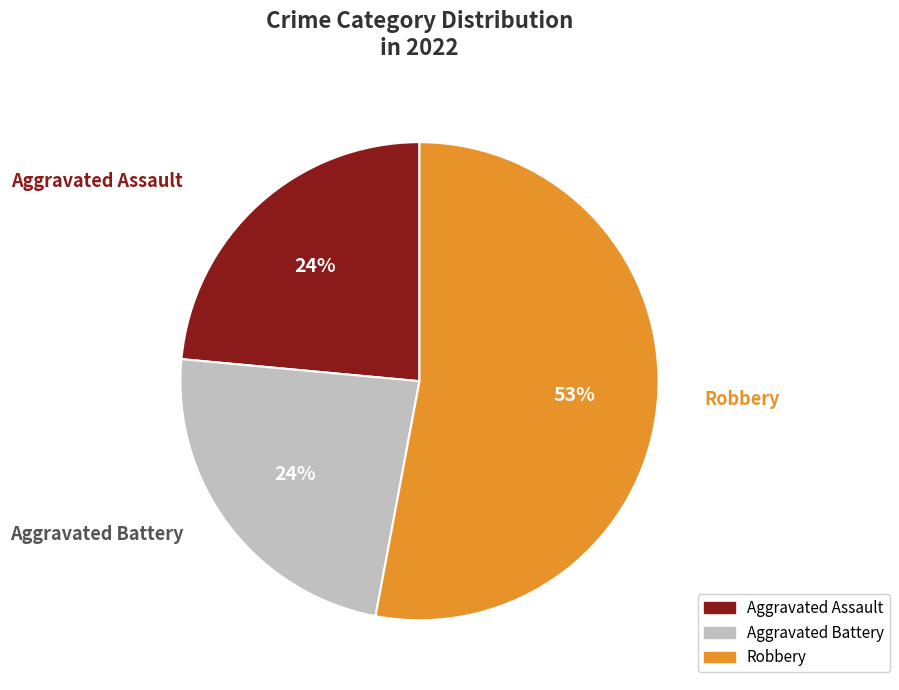

Does any single category account for the majority?

Yes